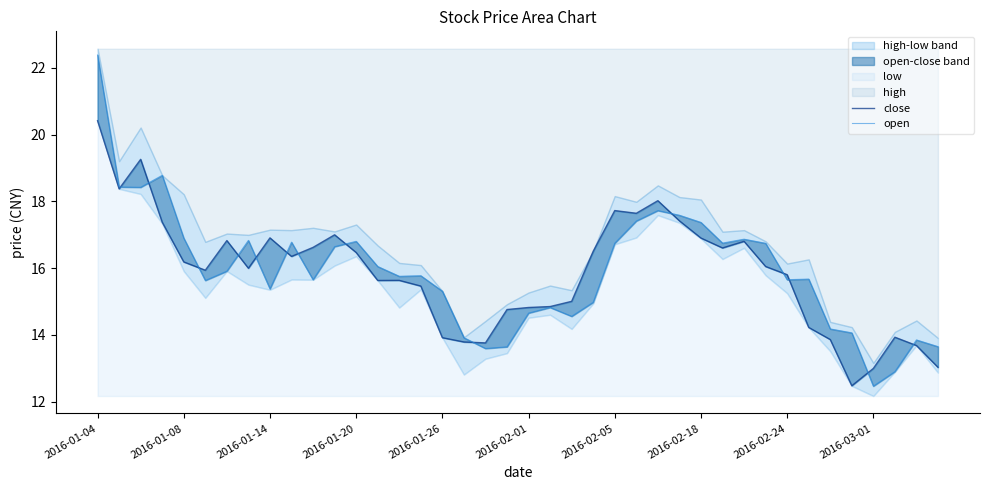

In close, how many points are higher than both neighbors (excluding endpoints)?

9